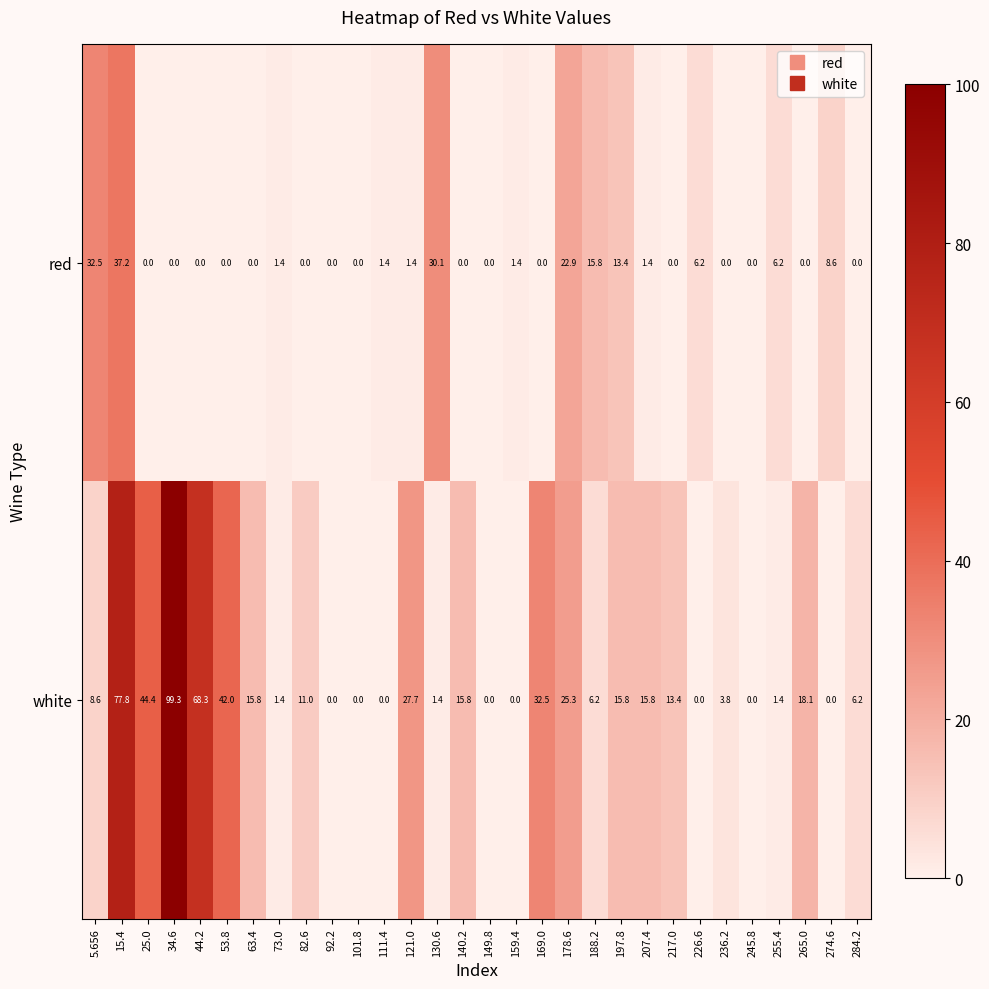

True or false: white has a value of 18.1 at 265.0.

True